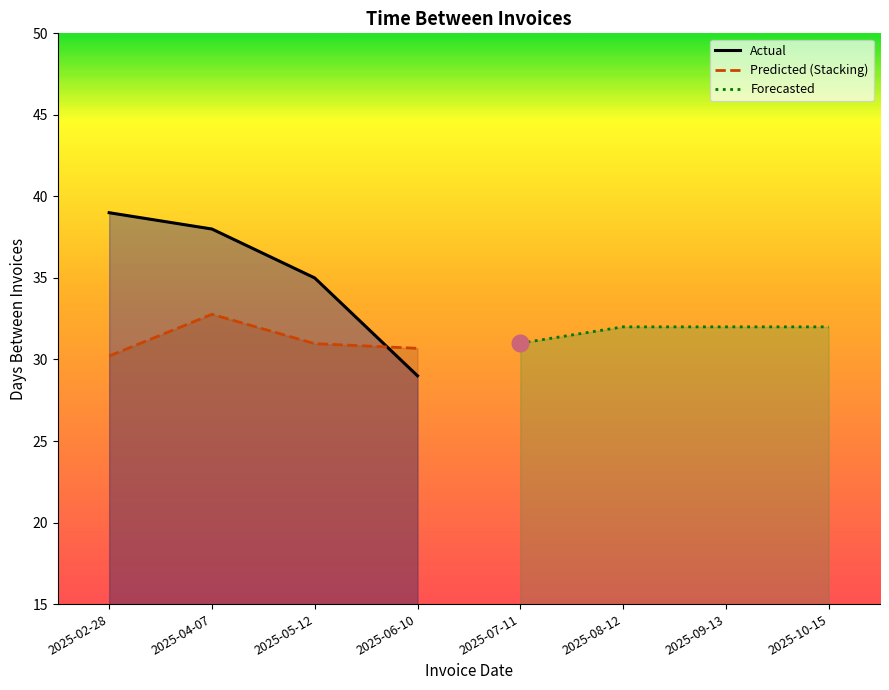

The value of Forecasted at 2025-10-15 is 32. True or false?

True